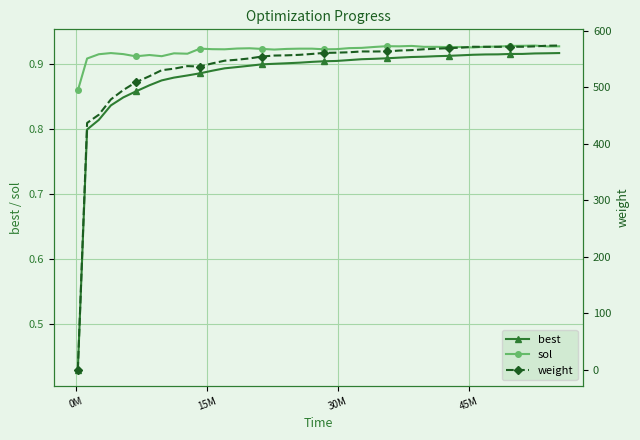

True or false: weight has more than 2 points higher than both neighbors.

True